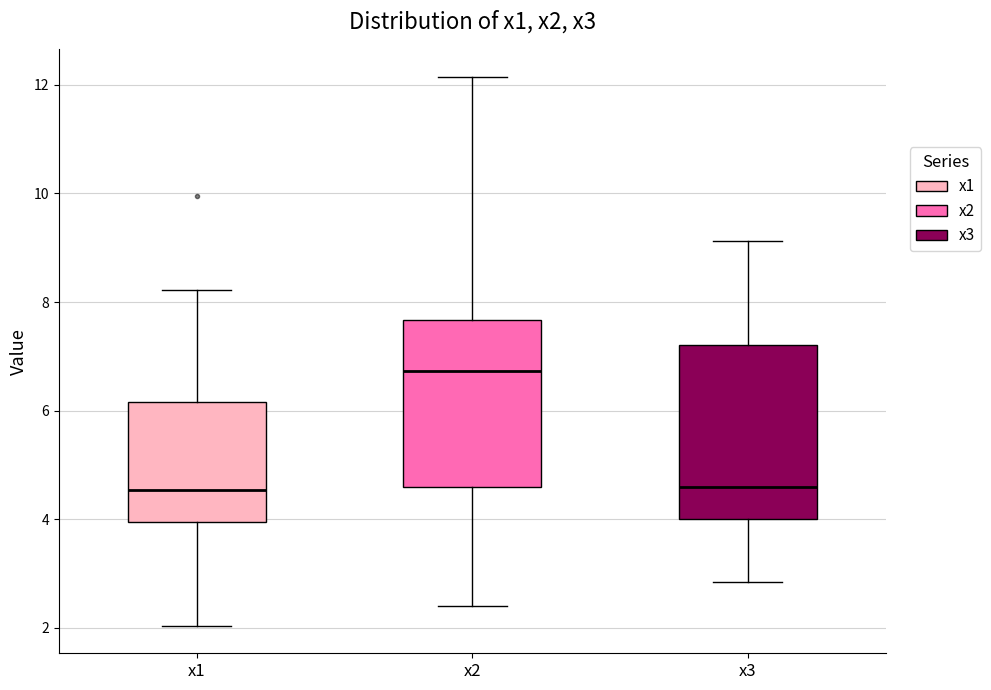

Reading left to right, transcribe this box plot: for each box, give where its median line is, the range the box spans, and where its two whiskers end, as read against the y-axis. The values are not printed on the chart, so give them approximately, as read against the axis.

x1: median 4.6, box 4.0 to 6.2, whiskers 2.0 to 8.2
x2: median 6.8, box 4.6 to 7.6, whiskers 2.4 to 12.2
x3: median 4.6, box 4.0 to 7.2, whiskers 2.8 to 9.2